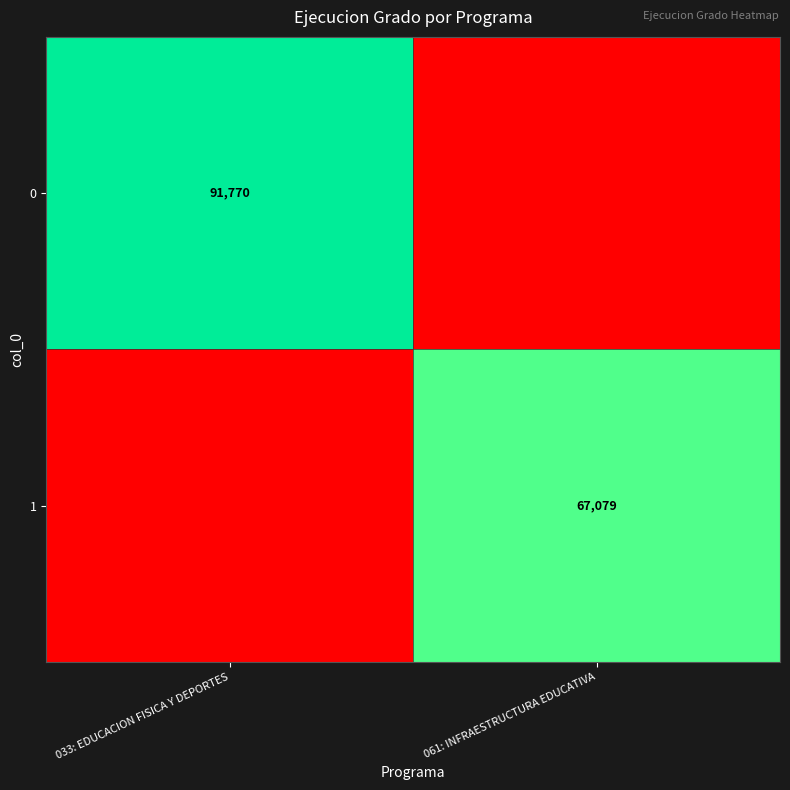

The 1 series shows 109979 at 061: INFRAESTRUCTURA EDUCATIVA. True or false?

False